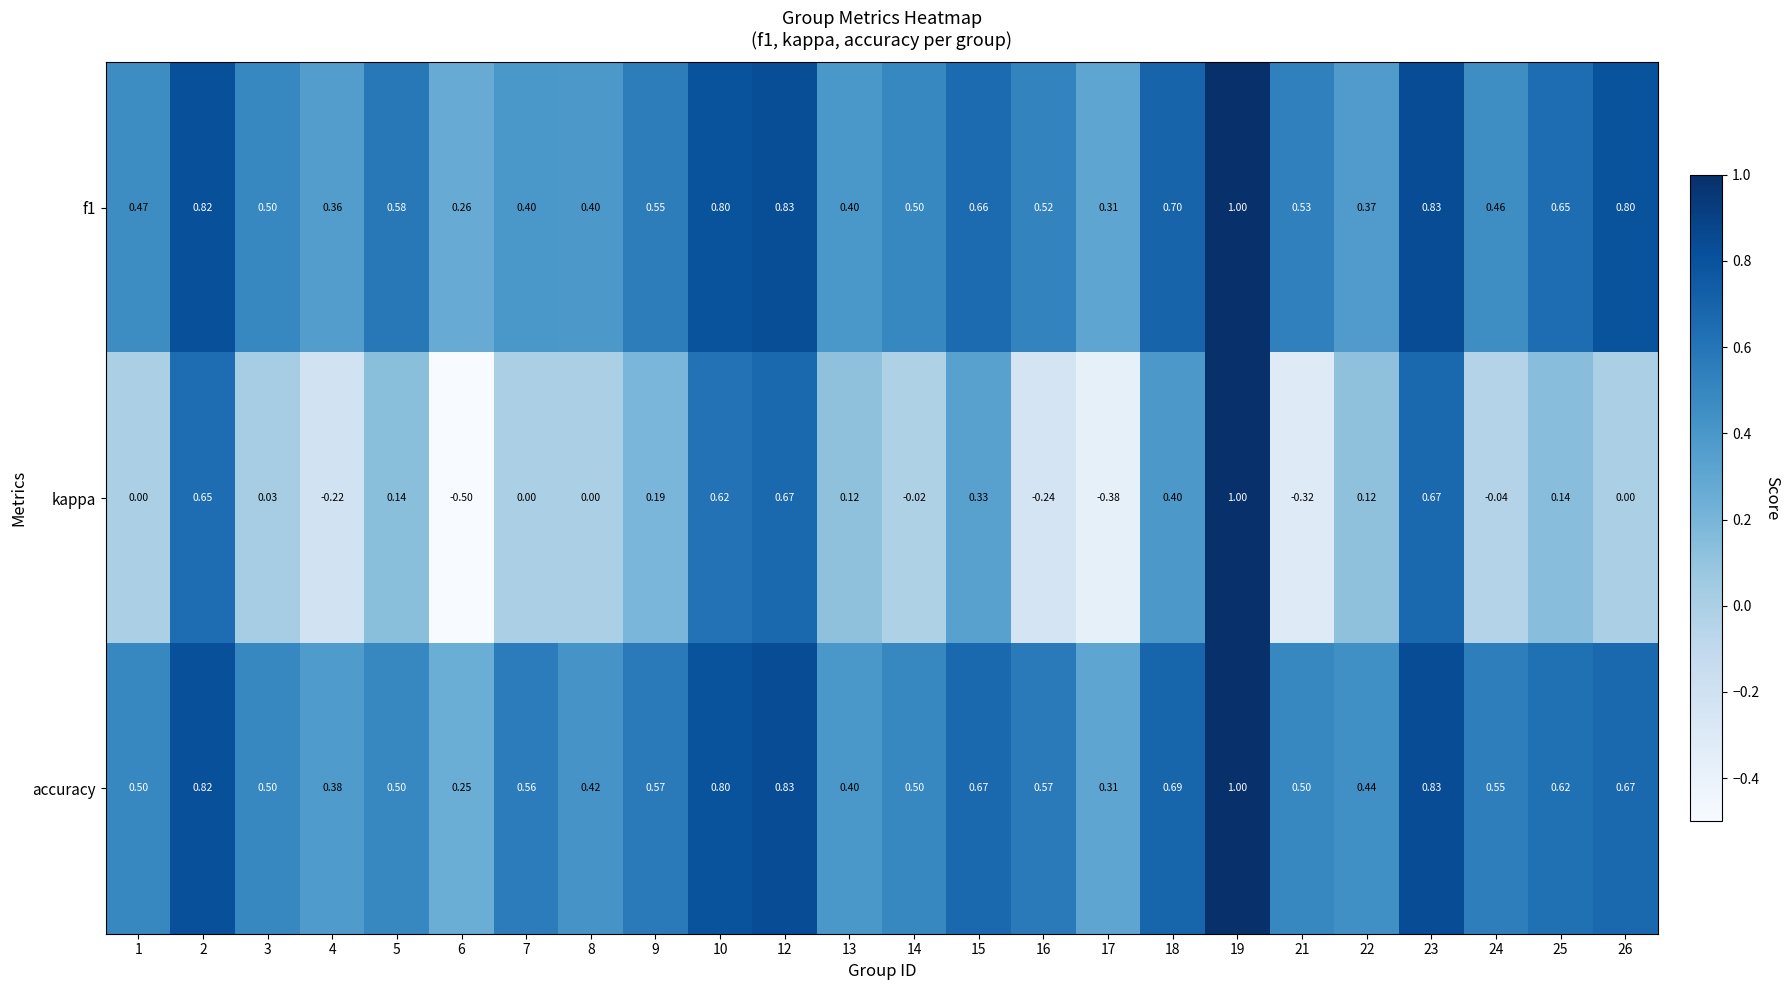

Between 5 and 9, which series saw the biggest shift?

accuracy